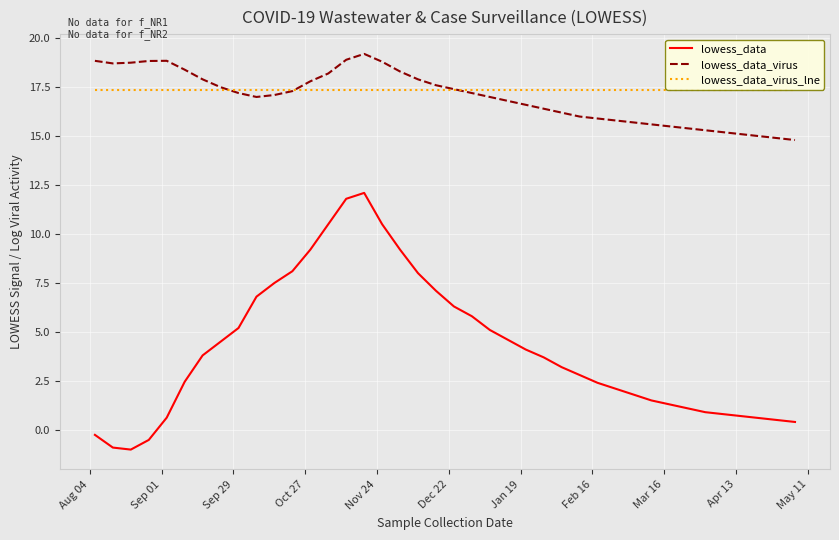

True or false: lowess_data_virus and lowess_data intersect in this chart.

False